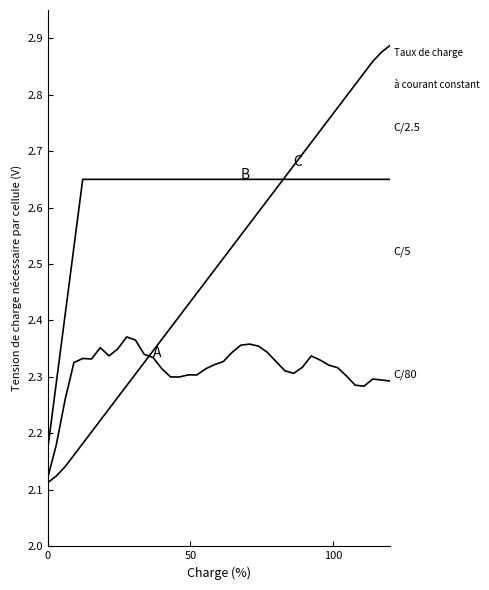

Does the chart have visible grid lines?

No